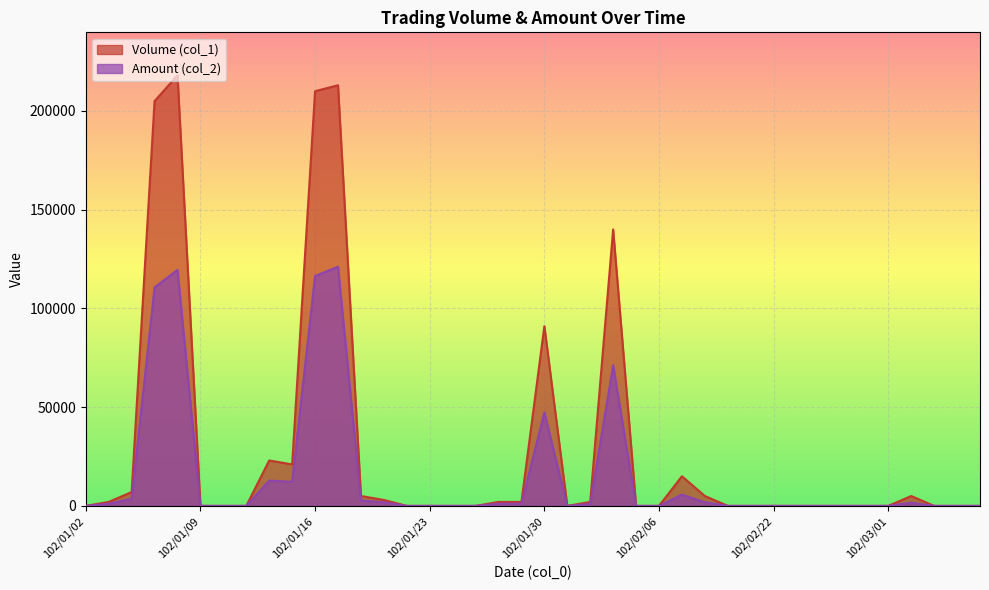

How many interior local valleys does the Amount (col_2) series have?

2